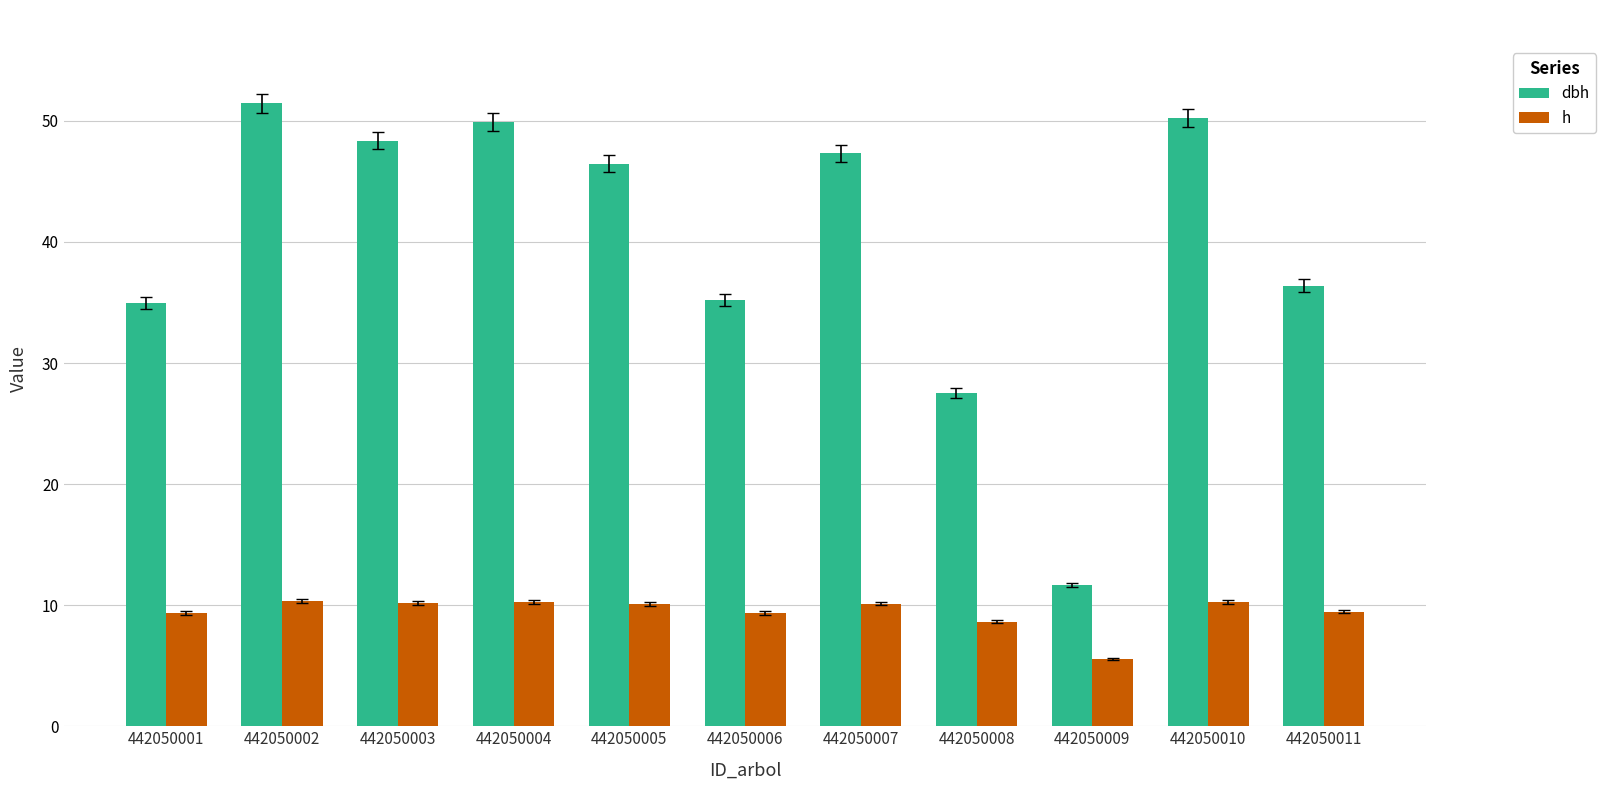

Rank the series by their average value, from lowest to highest.

h, dbh